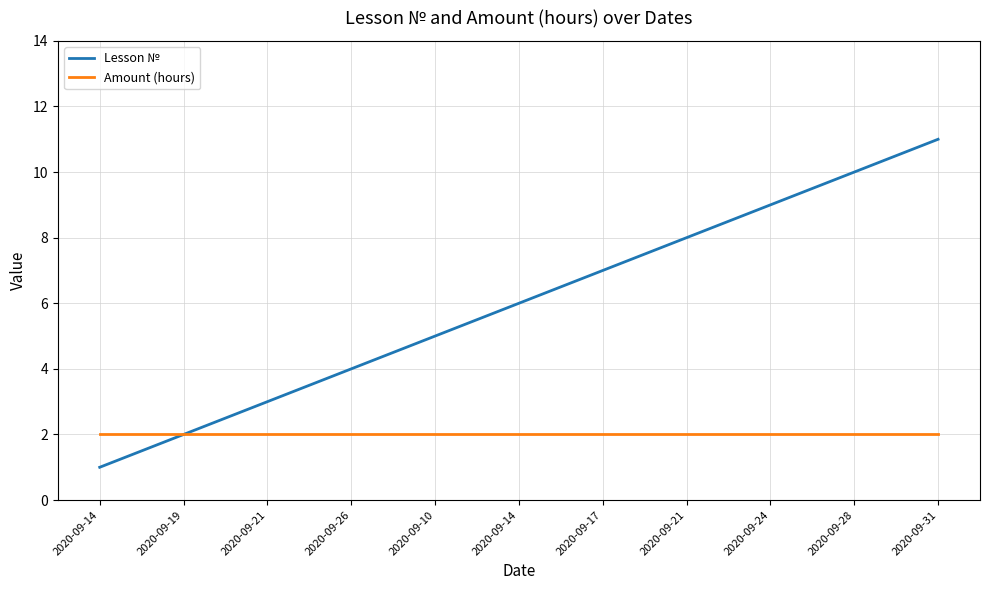

Does the chart display data point markers on the line(s)?

No